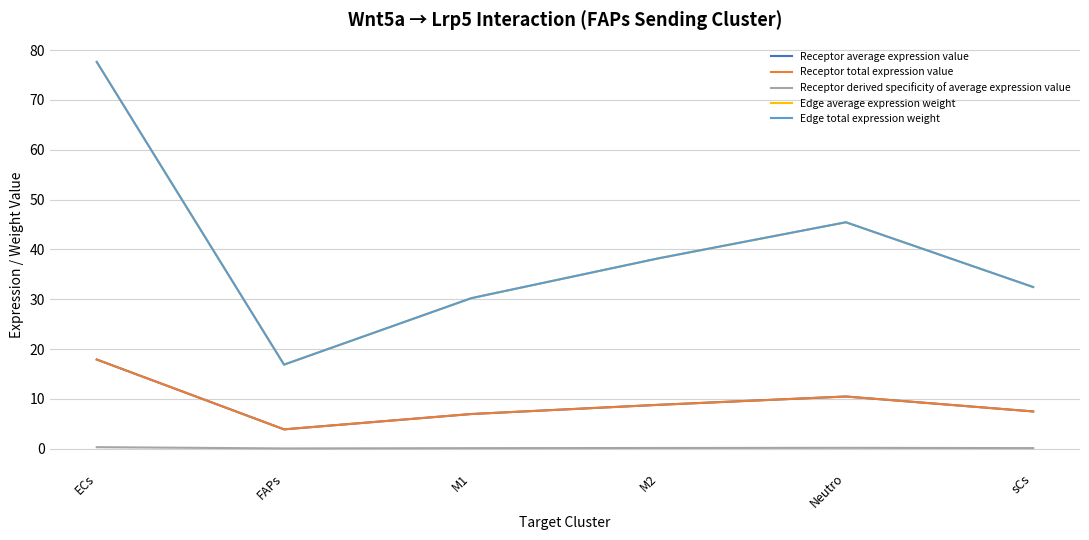

True or false: Edge average expression weight and Receptor derived specificity of average expression value intersect in this chart.

False